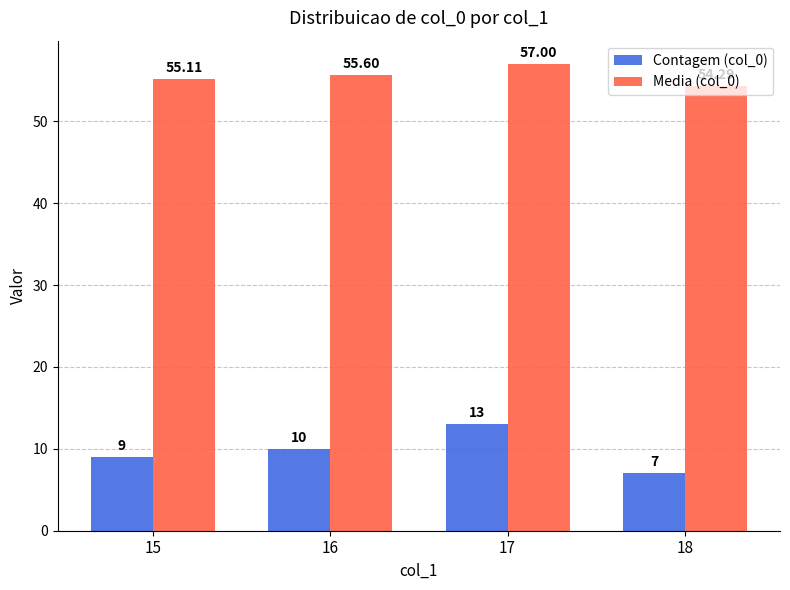

What is the spread (max minus min) of values at 18?

47.3